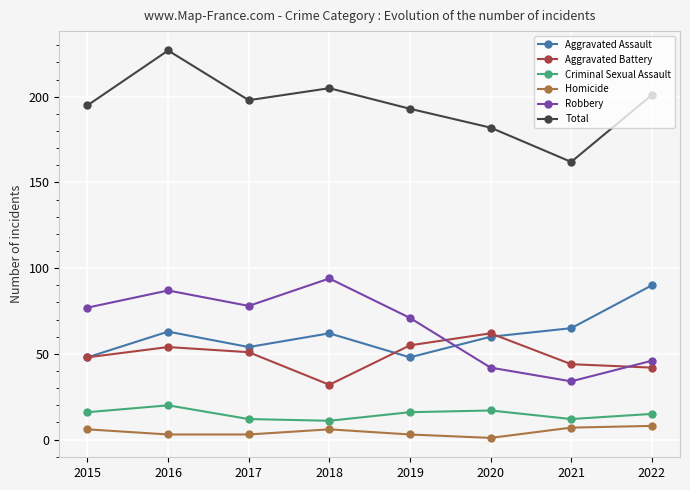

What is the difference between the maximum and second lowest values in the Aggravated Assault series?

42